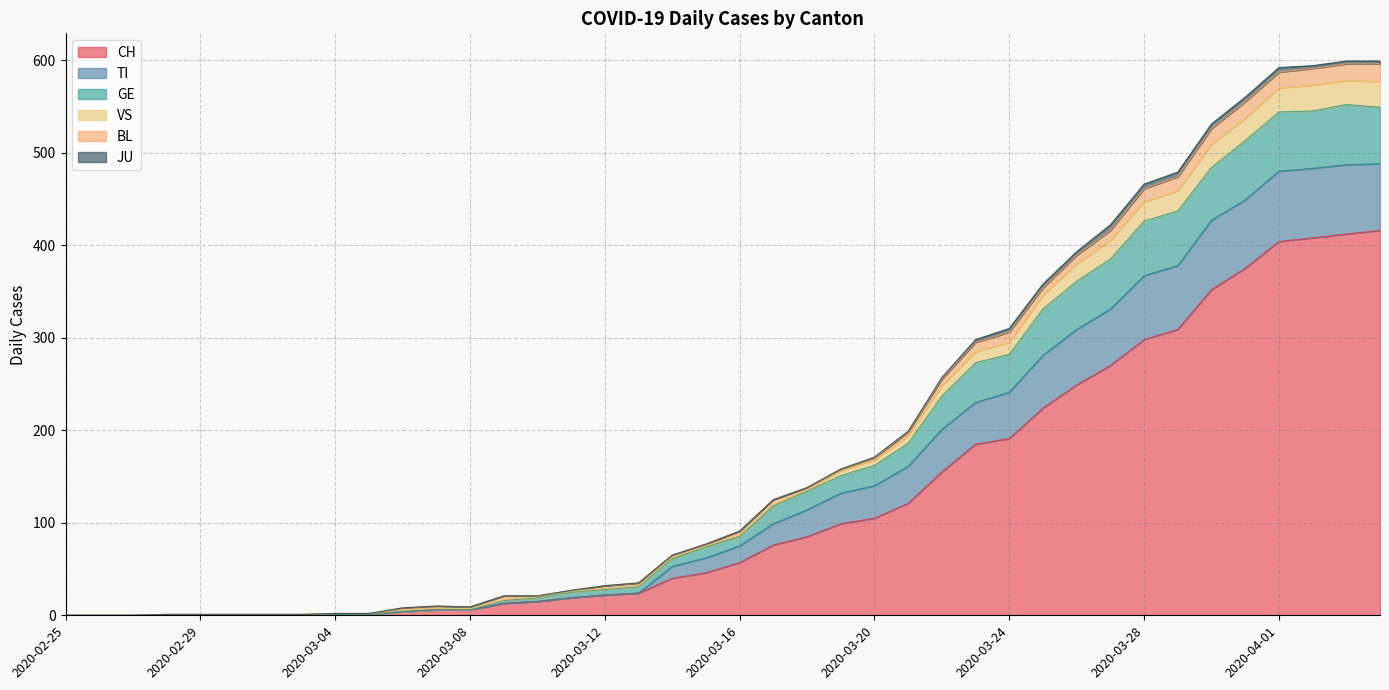

In TI, how many points are higher than both neighbors (excluding endpoints)?

1